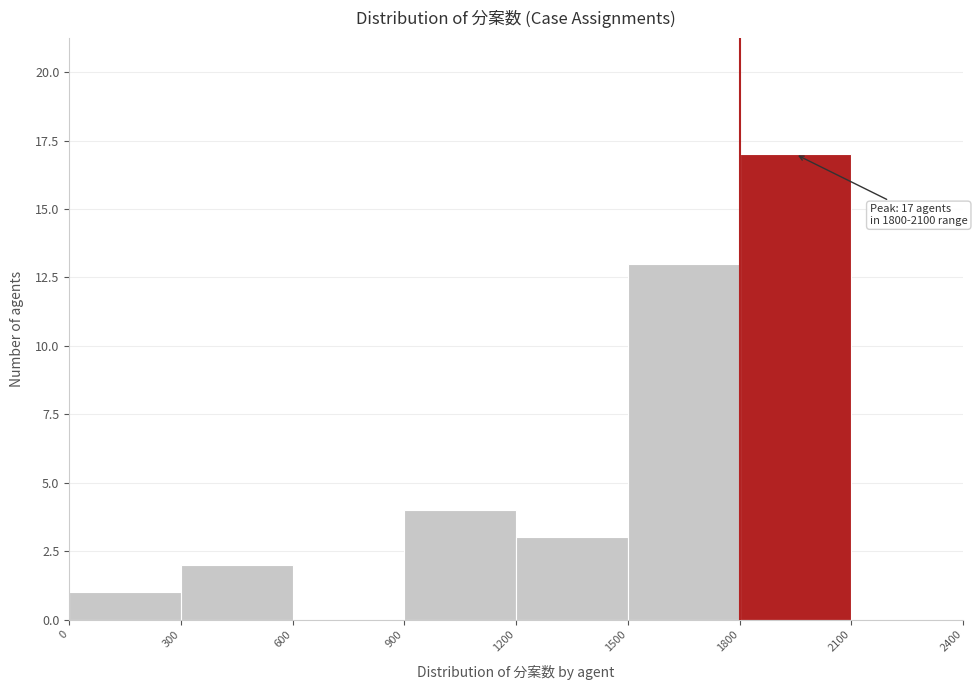

Which range on the x-axis has the tallest bar?

1800 to 2100